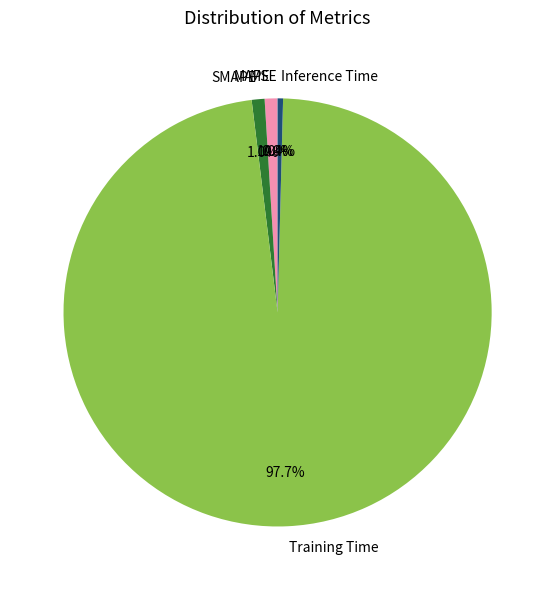

To the nearest percent, what is the combined percentage of MAPE and Training Time?

99%